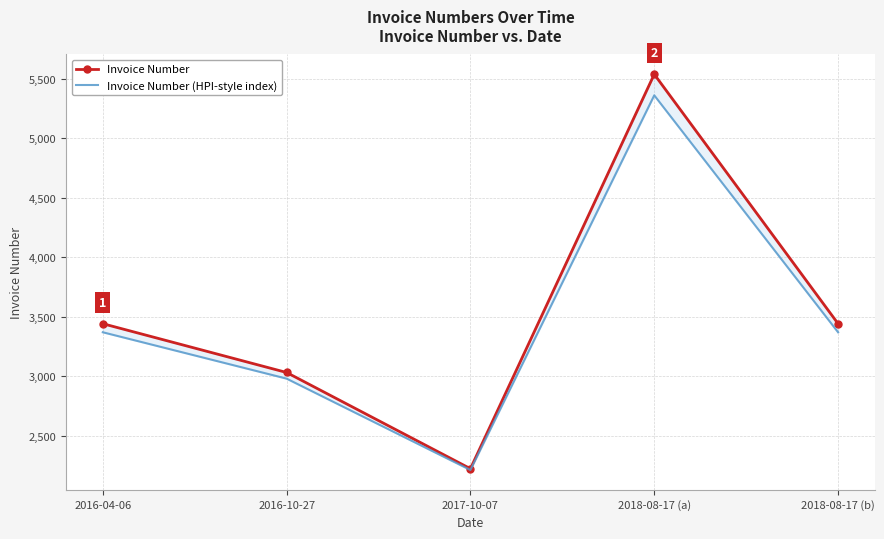

What is the total value across all series at 2016-04-06?

6809.9